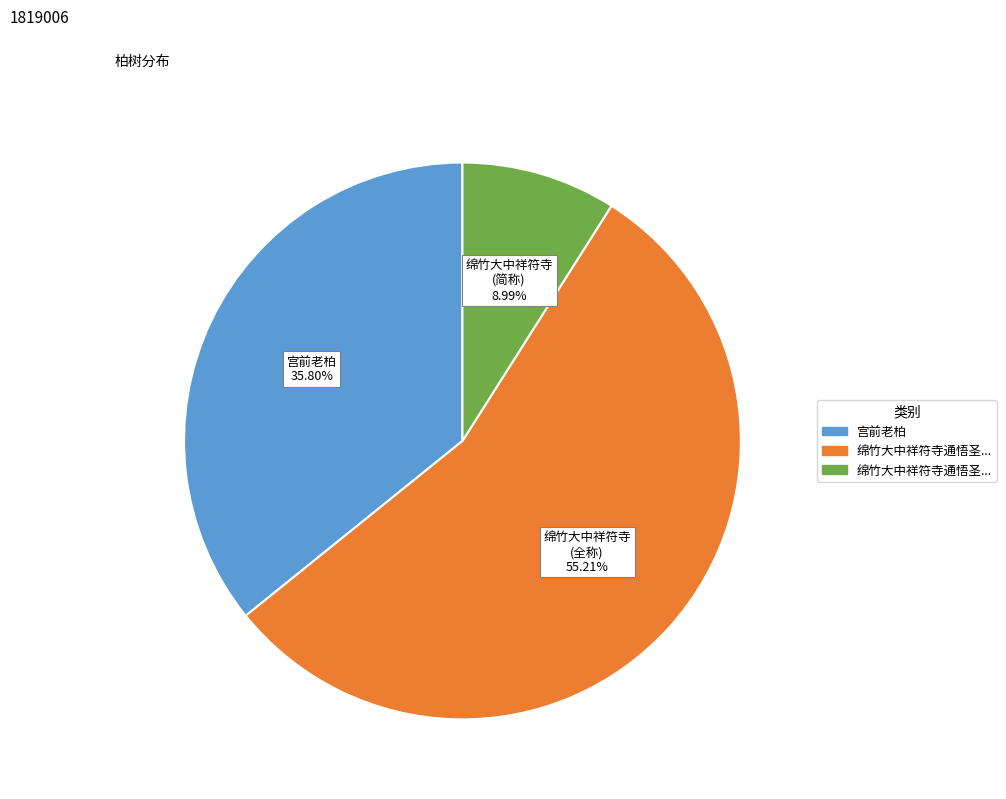

Is there a majority slice in this chart?

Yes